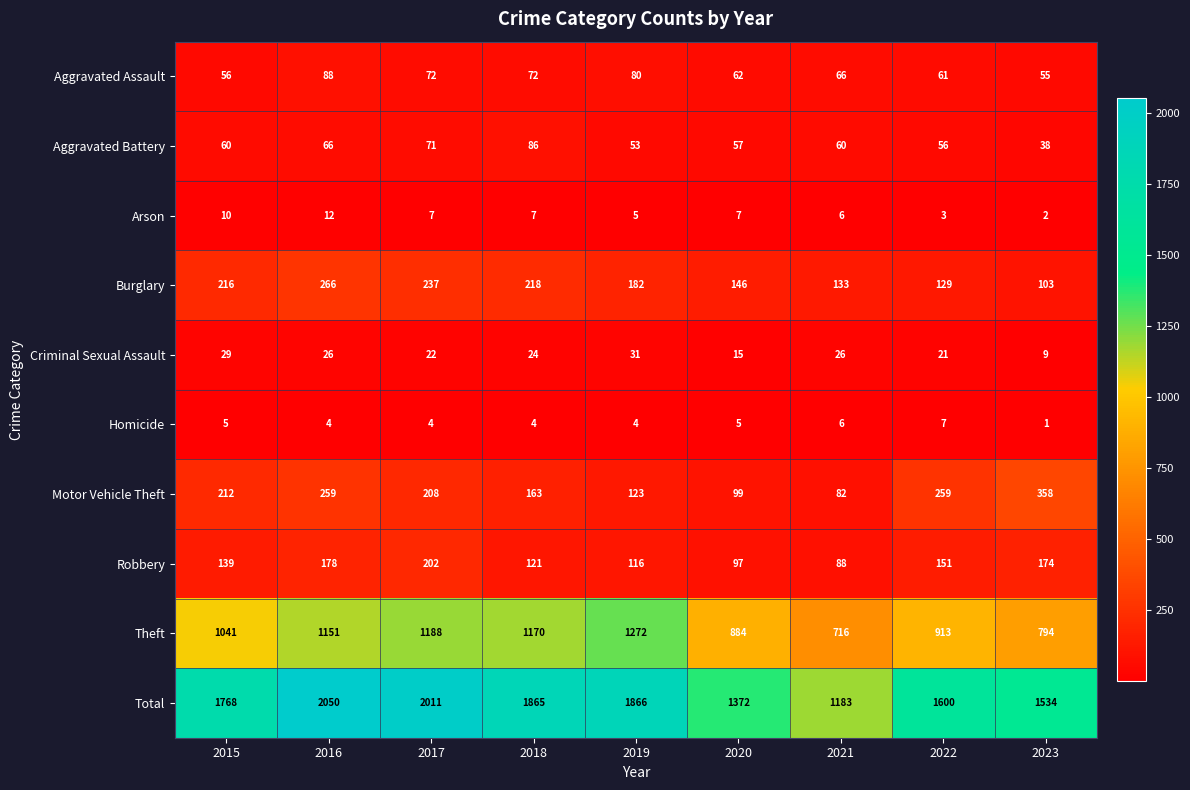

What is the difference between the maximum and minimum values in the Motor Vehicle Theft series?

276